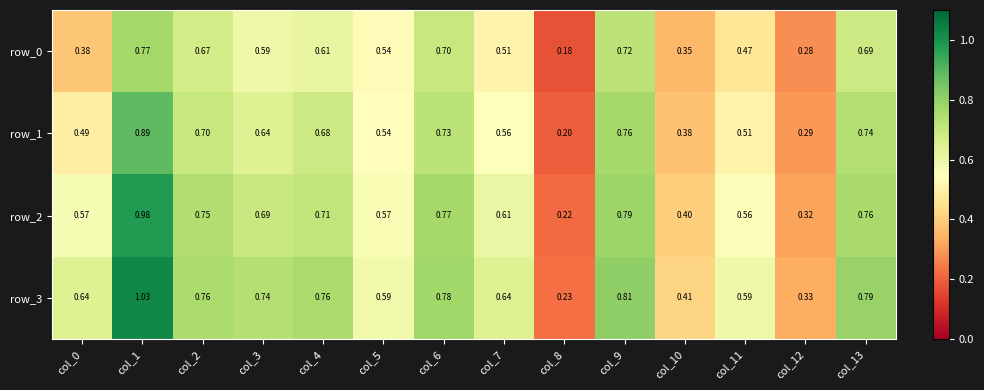

Is the value of row_1 at col_7 greater than the value of row_3 at col_1?

No